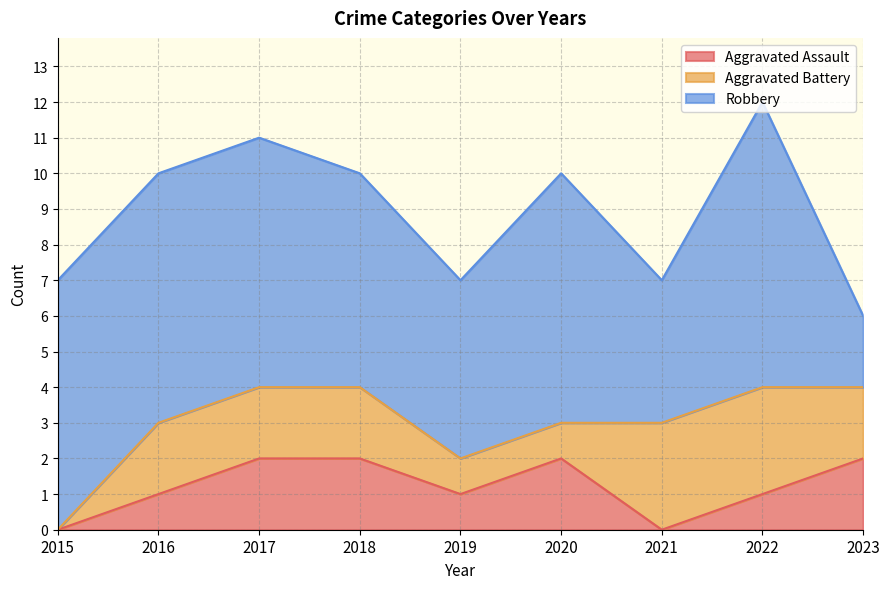

What is the value of the Aggravated Battery point at the 2nd from the left?

2